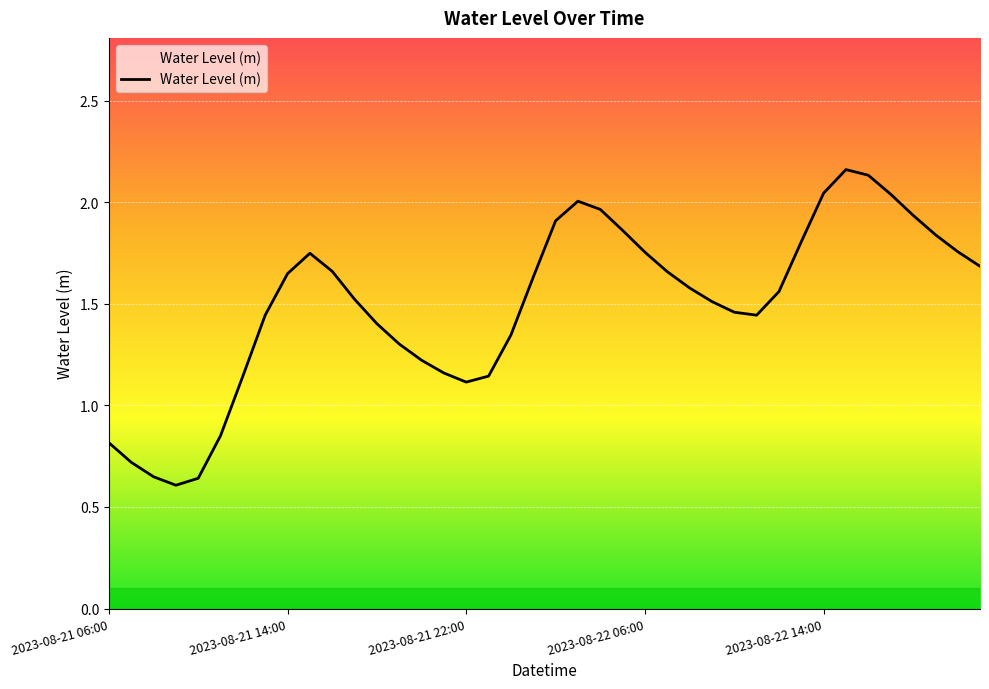

At which label is the value closest to 1?

2023-08-21 22:00